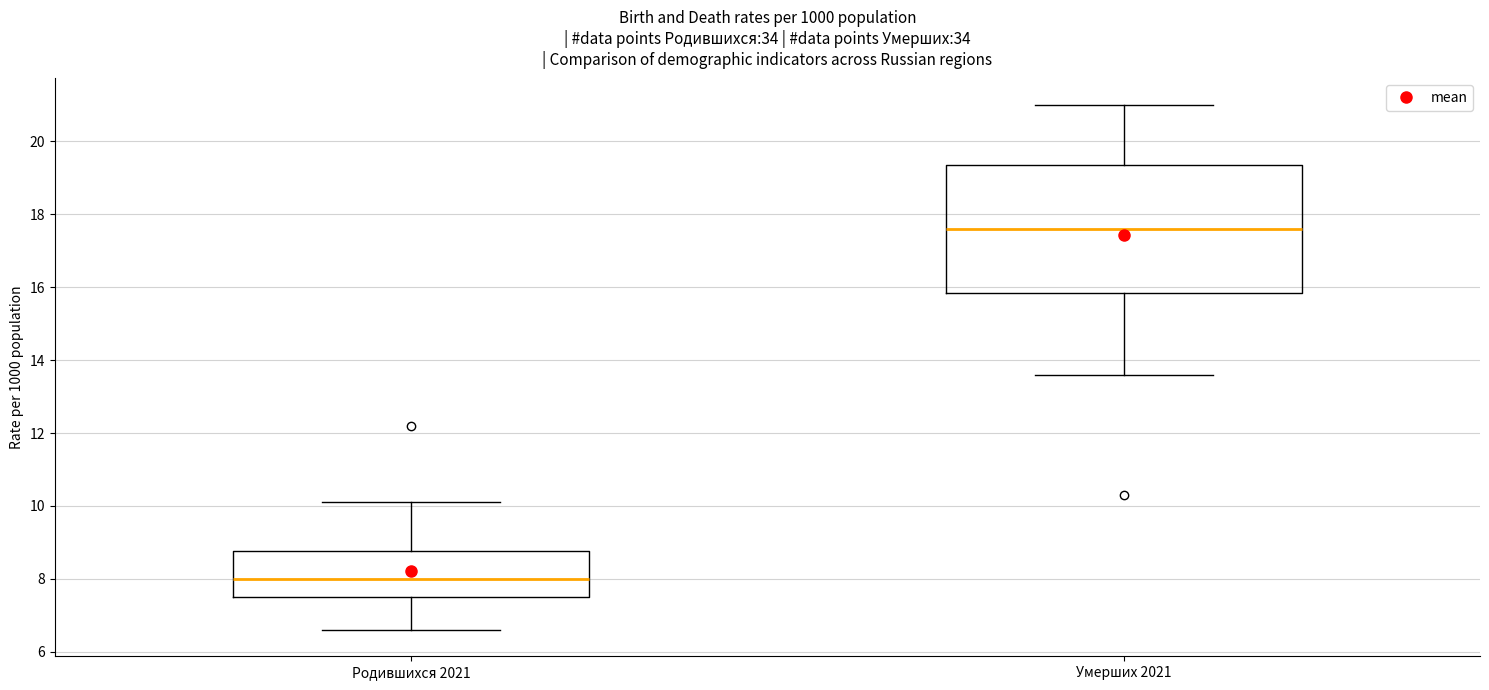

Reading left to right, transcribe this box plot: for each box, give where its median line is, the range the box spans, and where its two whiskers end, as read against the y-axis. The values are not printed on the chart, so give them approximately, as read against the axis.

Родившихся 2021: median 8.0, box 7.6 to 8.8, whiskers 6.6 to 10.2
Умерших 2021: median 17.6, box 15.8 to 19.4, whiskers 13.6 to 21.0